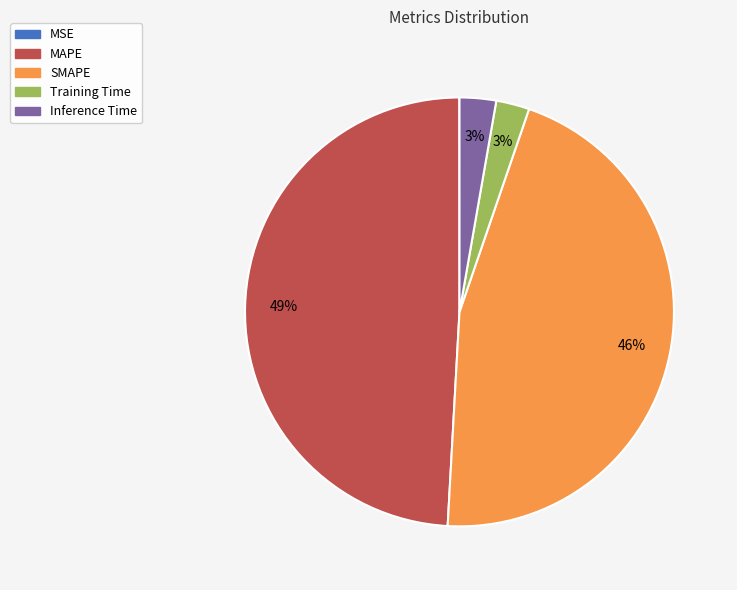

To the nearest percent, what is the average slice percentage?

20%